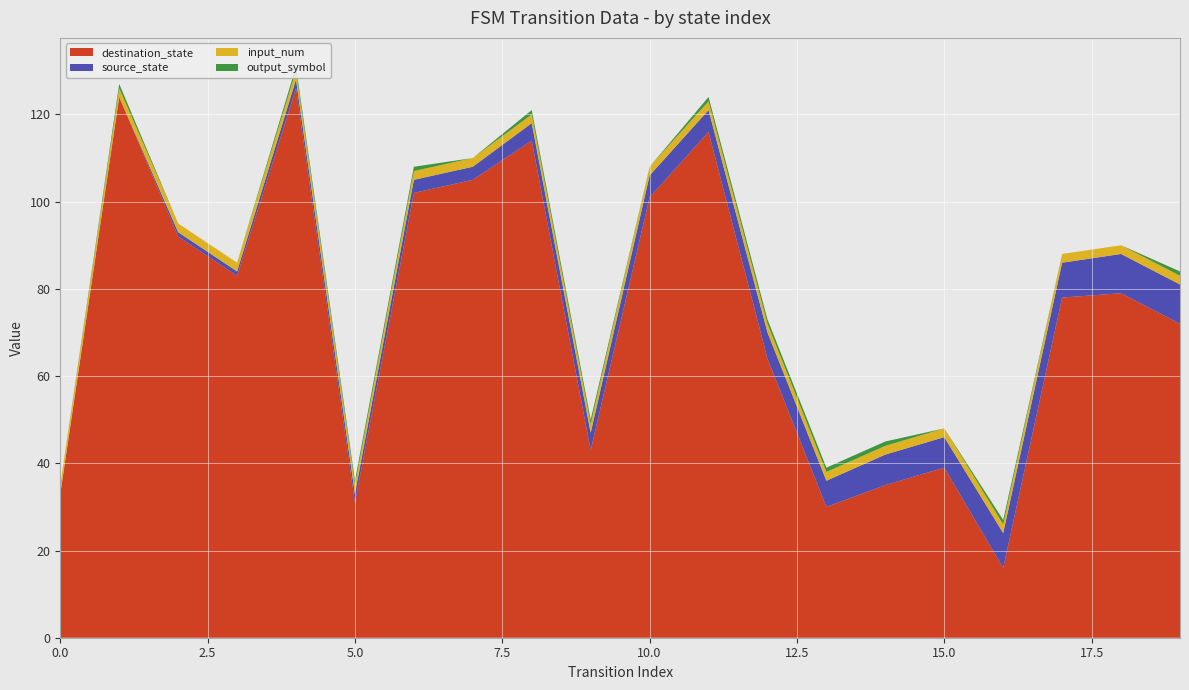

Reading left to right, list all the values displayed in this chart.

source_state: 0=0	1=0	2=1	3=1	4=2	5=2	6=3	7=3	8=4	9=4	10=5	11=5	12=6	13=6	14=7	15=7	16=8	17=8	18=9	19=9
destination_state: 0=33	1=124	2=92	3=83	4=126	5=31	6=102	7=105	8=114	9=43	10=101	11=116	12=64	13=30	14=35	15=39	16=16	17=78	18=79	19=72
input_num: 0=2	1=2	2=2	3=2	4=2	5=2	6=2	7=2	8=2	9=2	10=2	11=2	12=2	13=2	14=2	15=2	16=2	17=2	18=2	19=2
output_symbol: 0=0	1=1	2=0	3=0	4=1	5=1	6=1	7=0	8=1	9=1	10=0	11=1	12=1	13=1	14=1	15=0	16=1	17=0	18=0	19=1